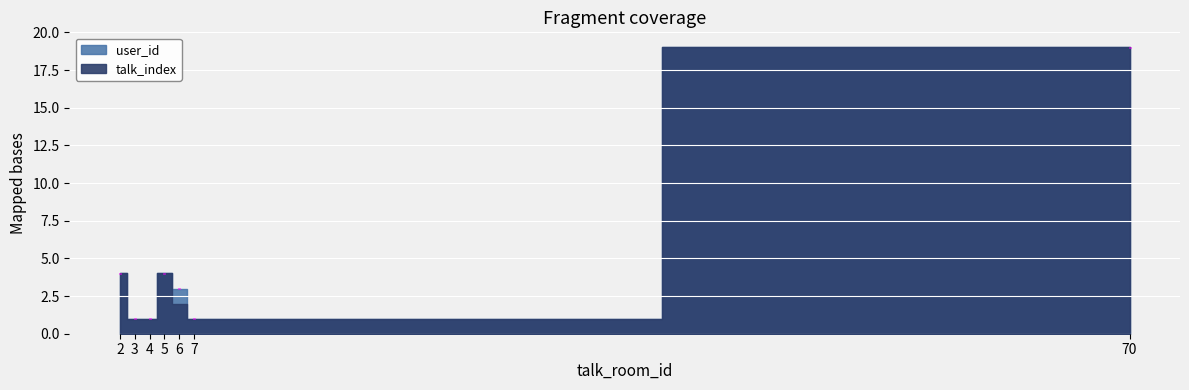

Is the value of user_id at 6 greater than the value of talk_index at 5?

No